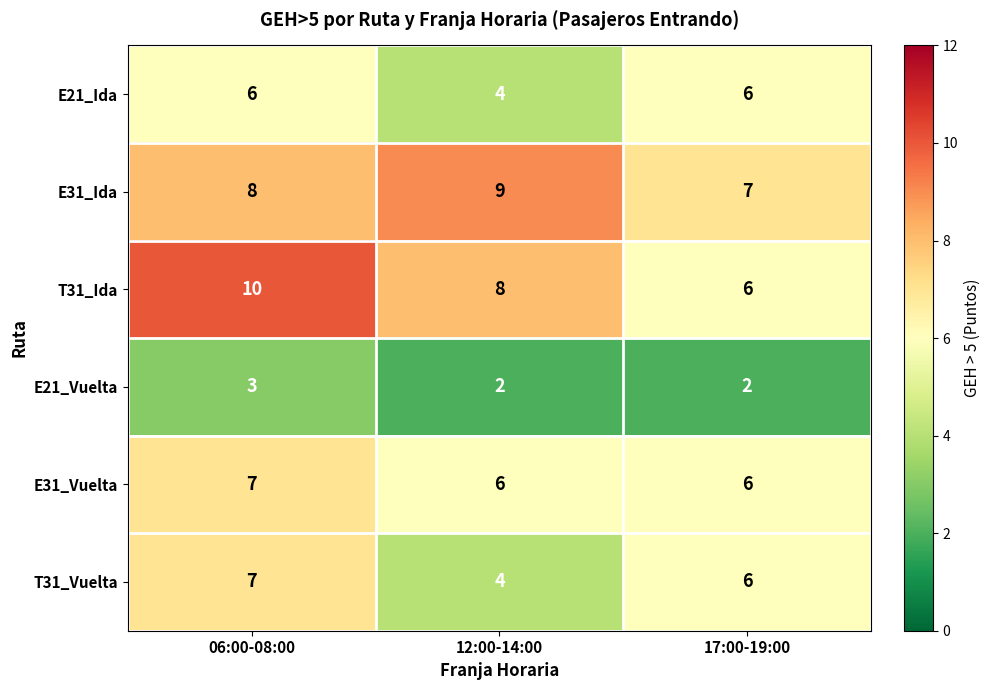

True or false: T31_Vuelta has a value of 7 at 06:00-08:00.

True